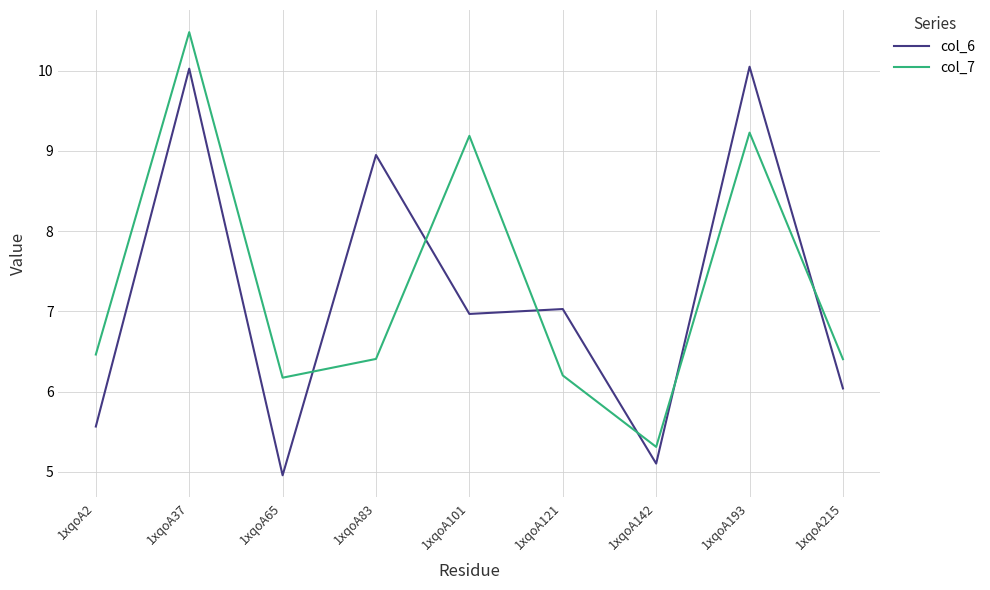

What is the spread (max minus min) of values at 1xqoA121?

0.8